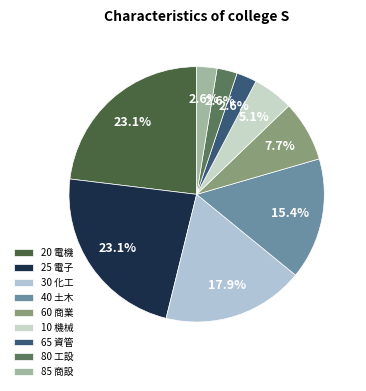

How many slices are in this pie chart?

9